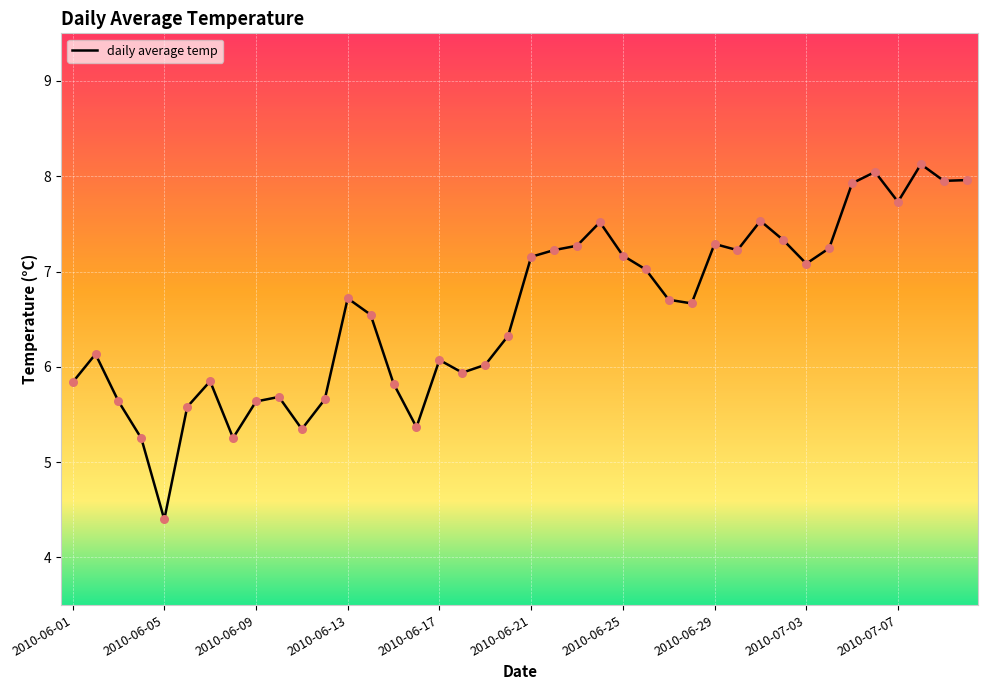

What is the difference between the maximum and minimum values?

3.7